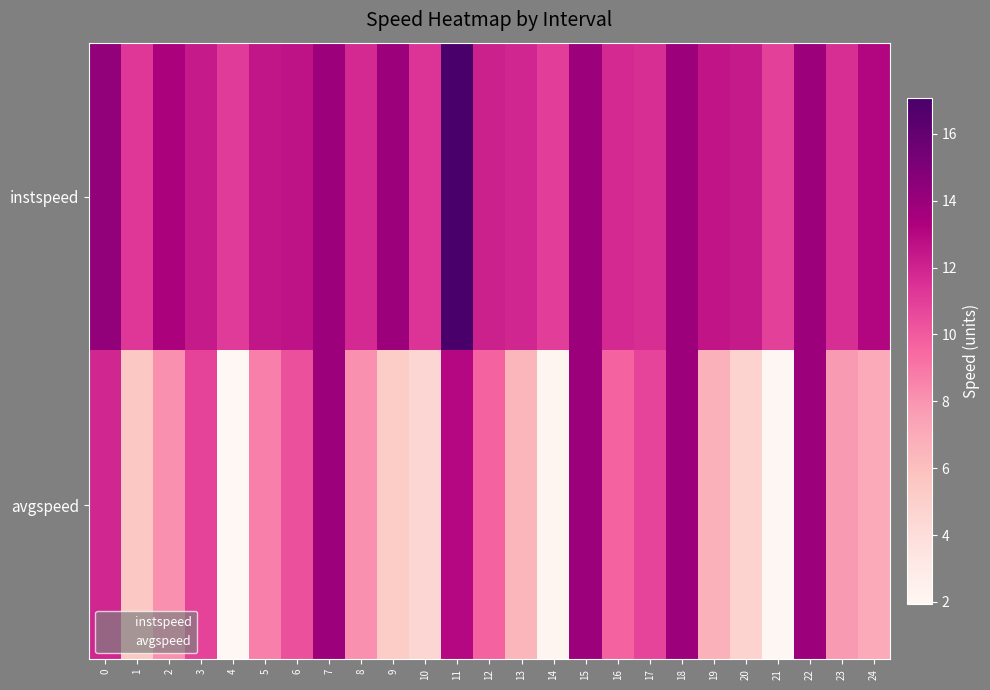

Between 5 and 10, which series saw the biggest shift?

avgspeed